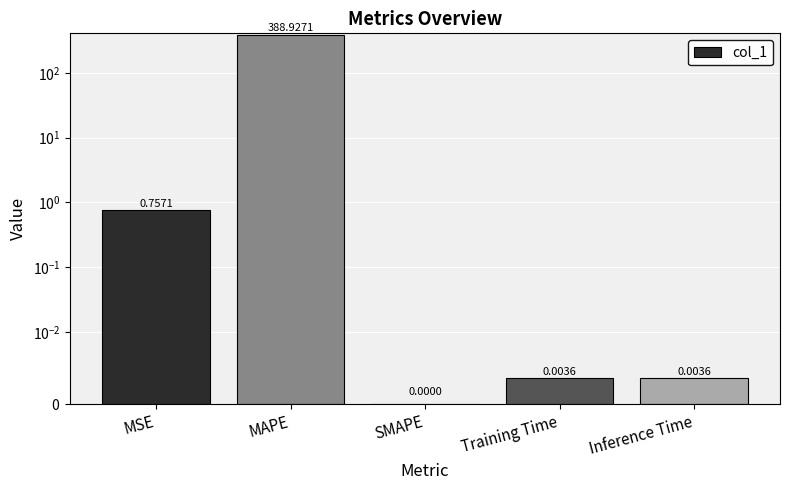

Are the bars horizontal?

No